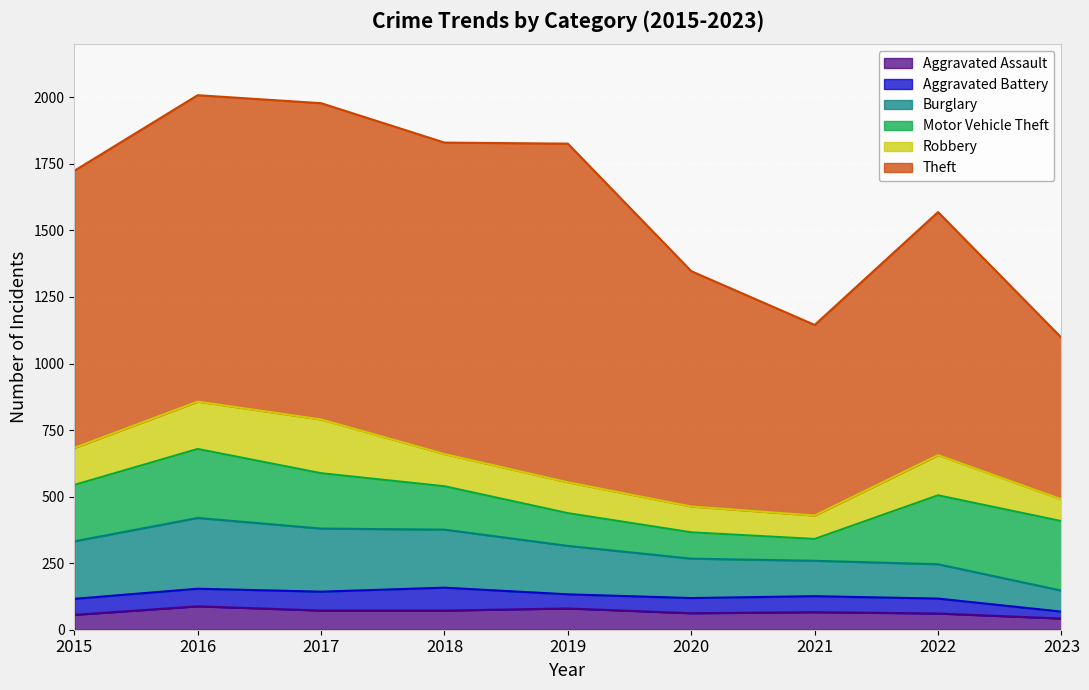

At which label does Aggravated Assault reach its peak?

2016